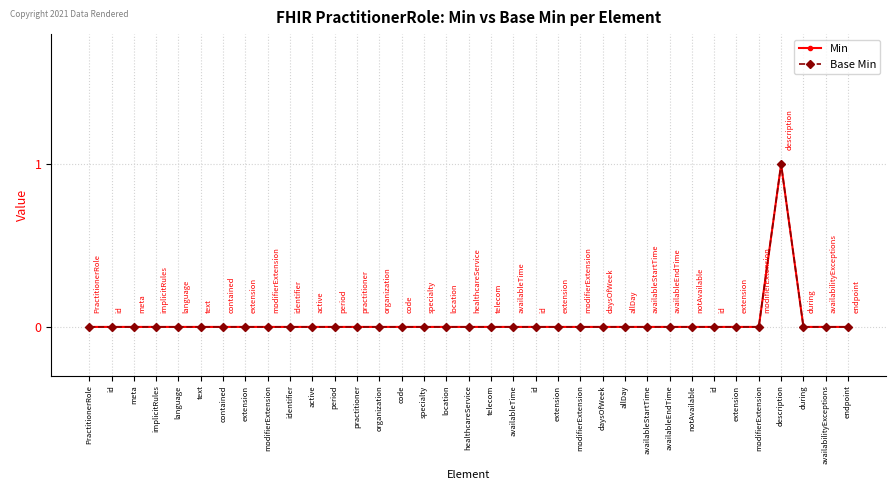

Where is the first local maximum for Base Min?

description